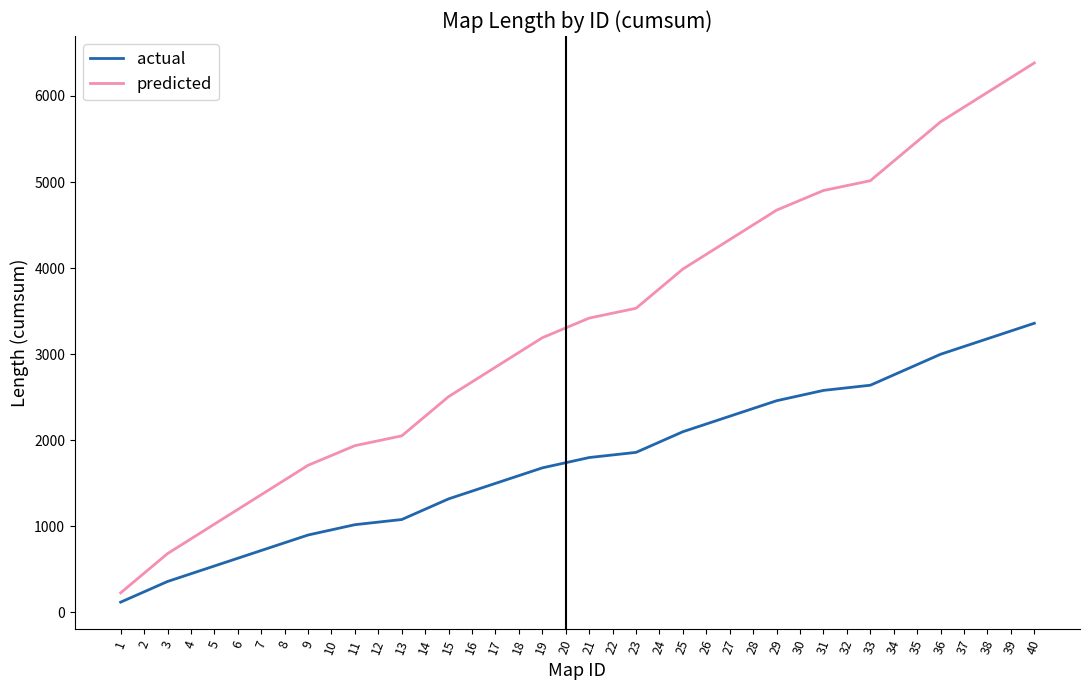

Is the value of actual at 2 greater than the value of predicted at 36?

No